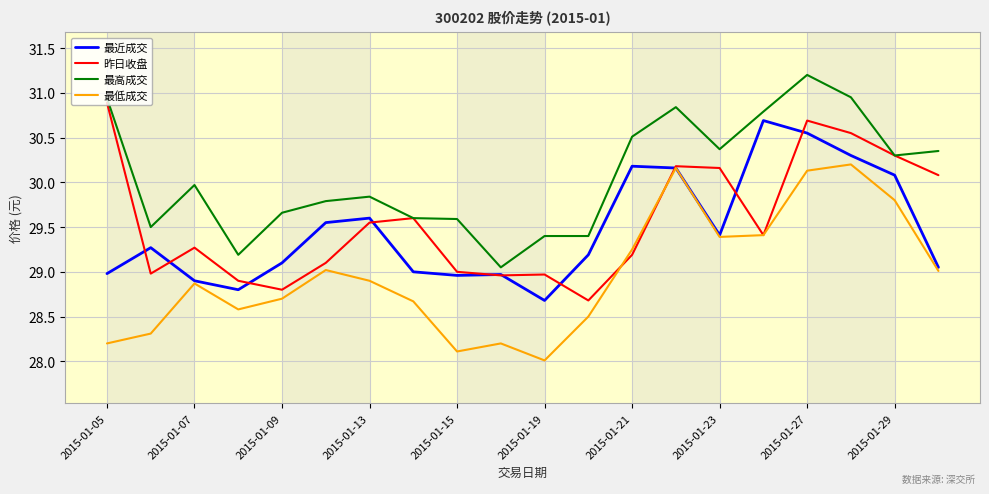

Rank the series by their maximum value, from lowest to highest.

最低成交, 最近成交, 昨日收盘, 最高成交